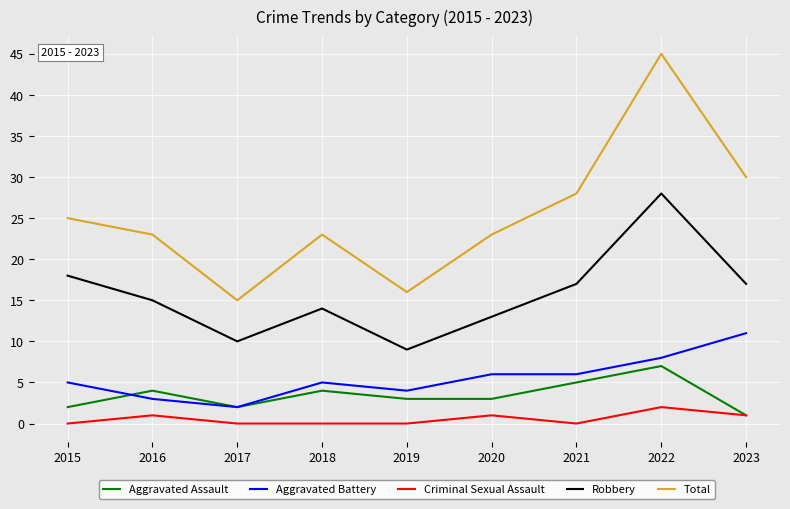

Does the chart have visible grid lines?

Yes